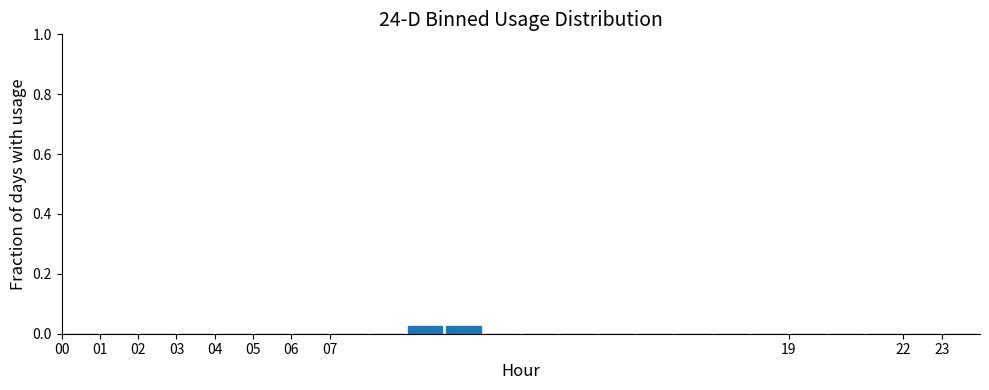

Reading left to right, list every bar in this chart as the range it spans on the x-axis followed by its height. The values are not printed on the chart, so give them approximately, as read against the axis.

0 to 1: 0
1 to 2: 0
2 to 3: 0
3 to 4: 0
4 to 5: 0
5 to 6: 0
6 to 7: 0
7 to 8: 0
8 to 9: 0
9 to 10: 0.02
10 to 11: 0.02
11 to 12: 0
12 to 13: 0
13 to 14: 0
14 to 15: 0
15 to 16: 0
16 to 17: 0
17 to 18: 0
18 to 19: 0
19 to 20: 0
20 to 21: 0
21 to 22: 0
22 to 23: 0
23 to 24: 0